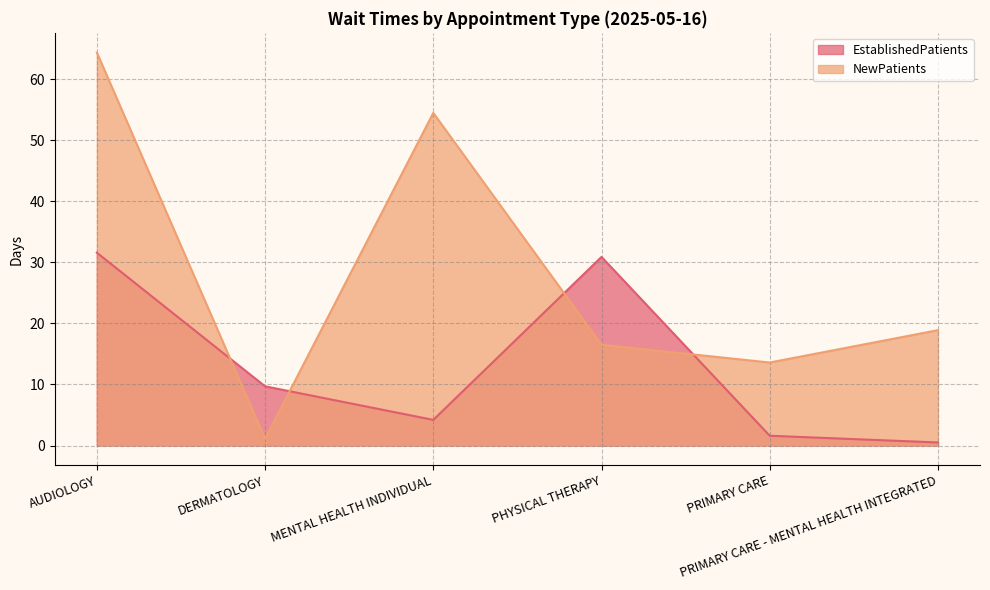

True or false: NewPatients and EstablishedPatients intersect in this chart.

True